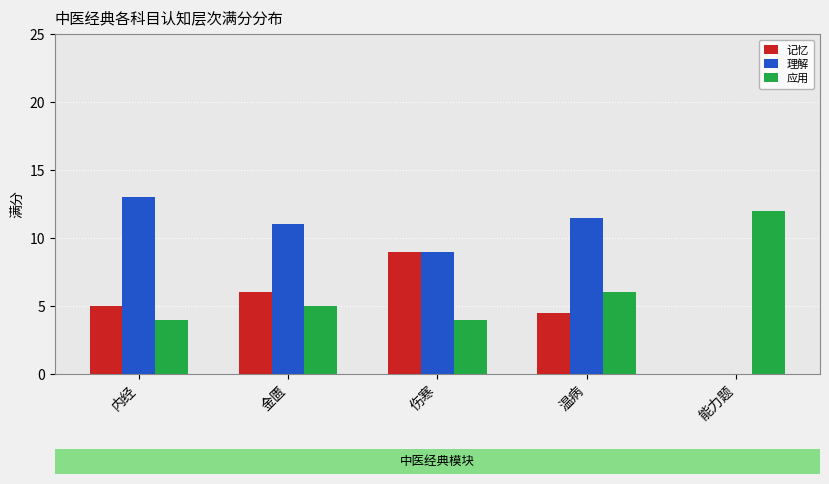

What is the sum of the 应用 values at 伤寒 and 内经?

8.0